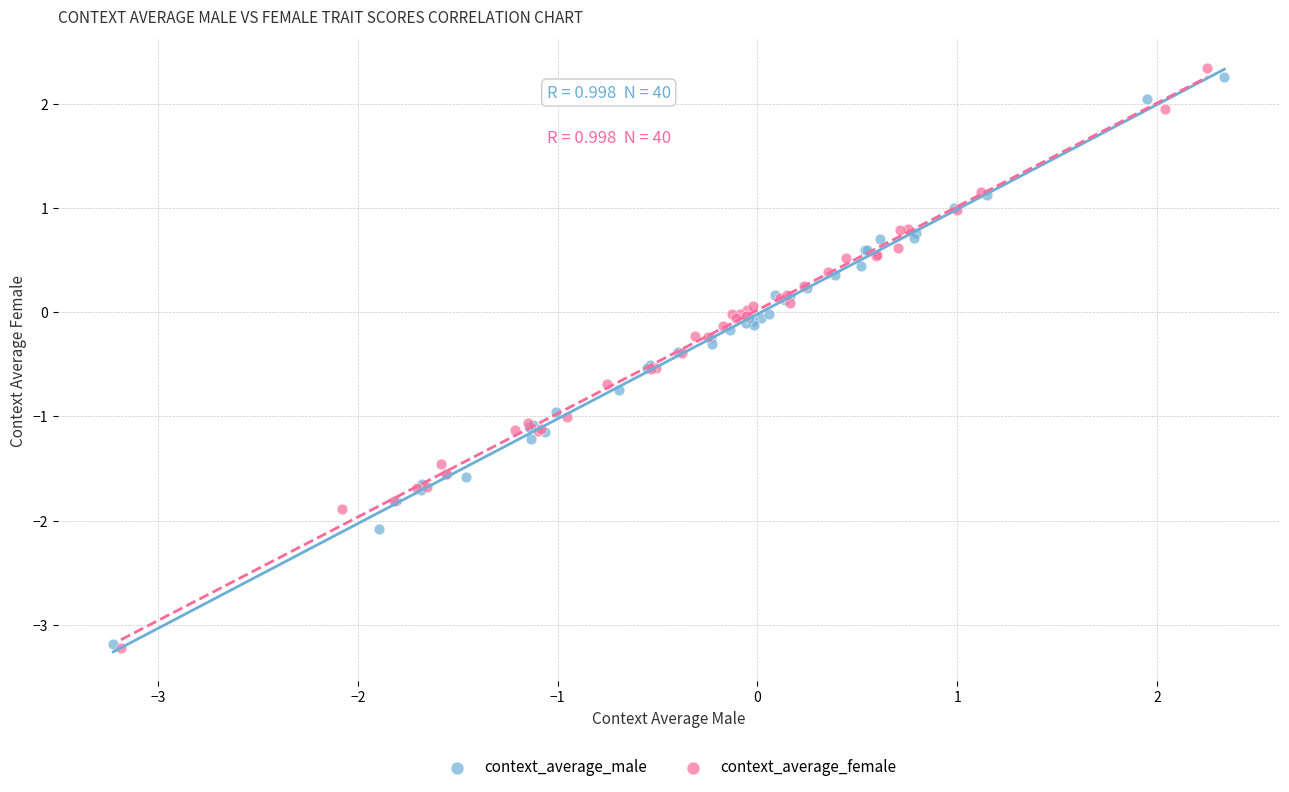

Which series has the widest spread of Y values?

context_average_female